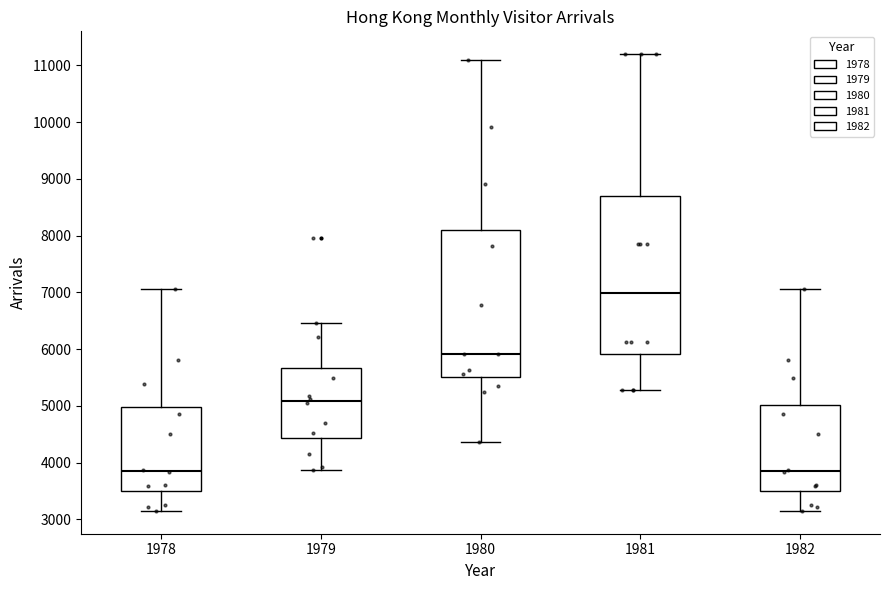

Which box is the tallest, from its lower edge to its upper edge?

1981